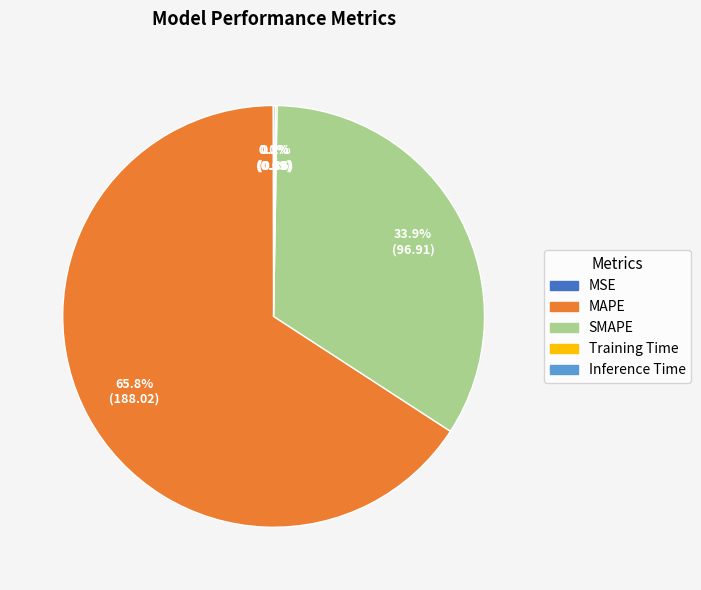

Does any single category account for the majority?

Yes